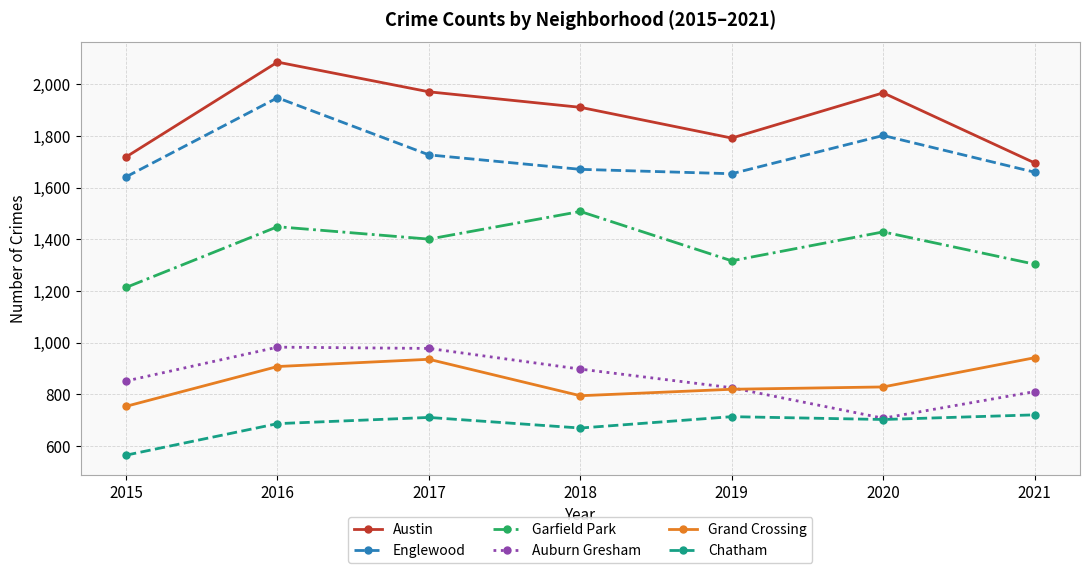

At how many categories does at least one series exceed 1432?

7